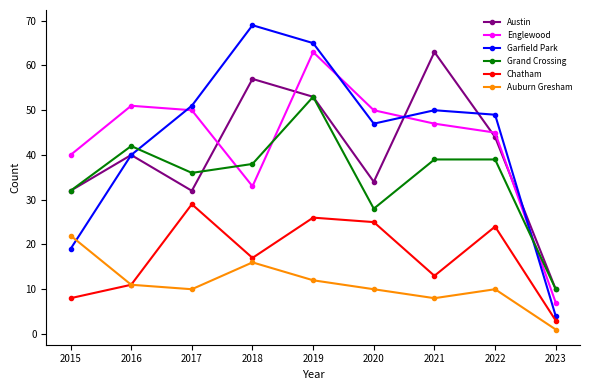

True or false: Chatham and Englewood intersect in this chart.

False